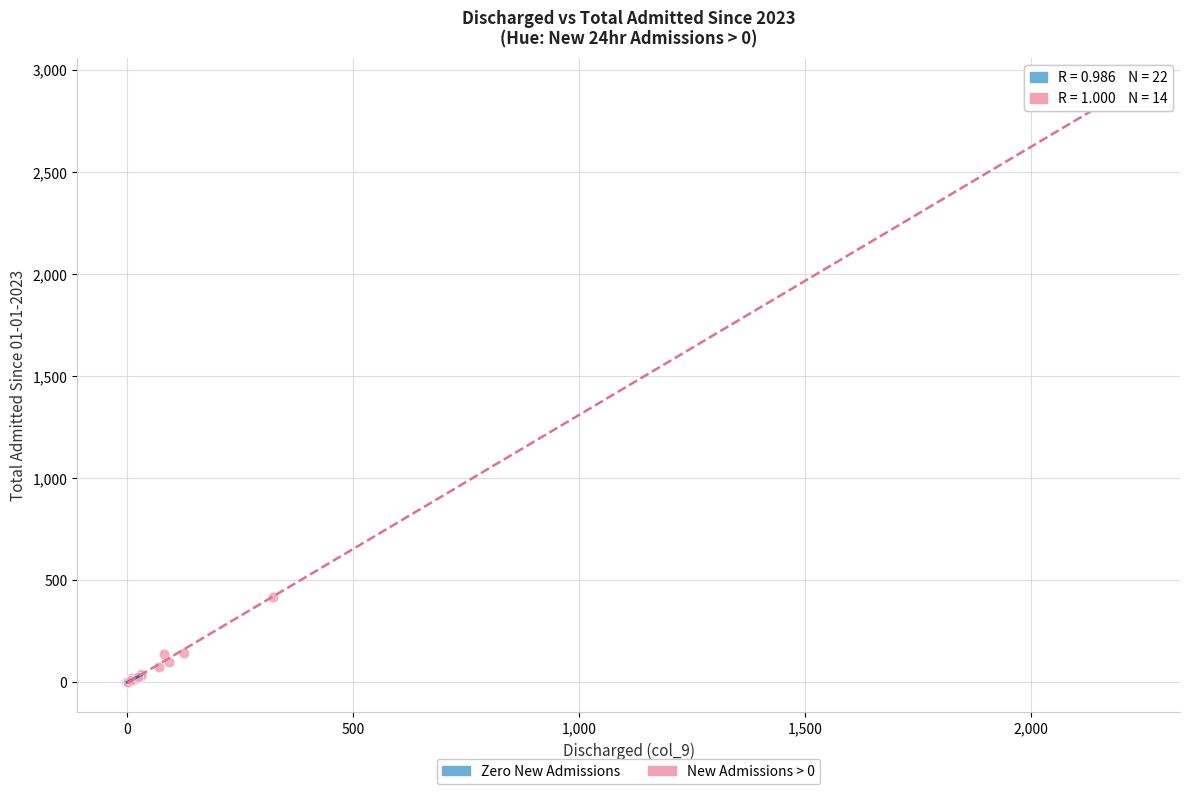

Which series has the largest Y range (max minus min)?

New Admissions > 0